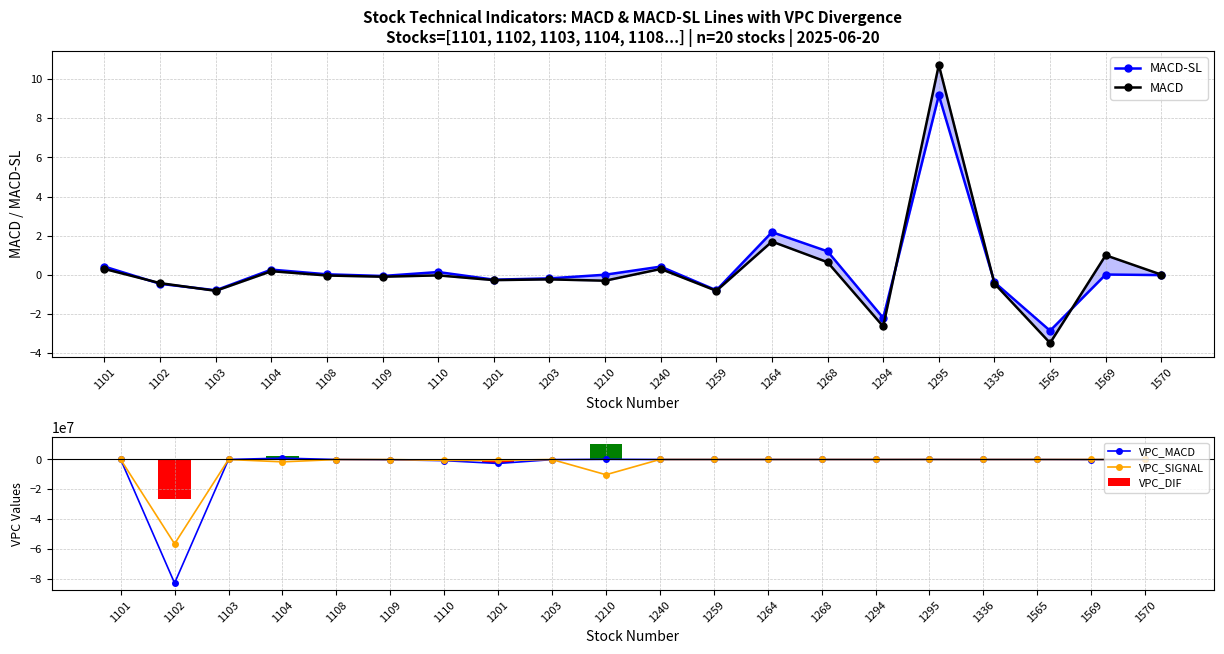

What is the value of the MACD-SL bar at the 18th from the left?

-2.8